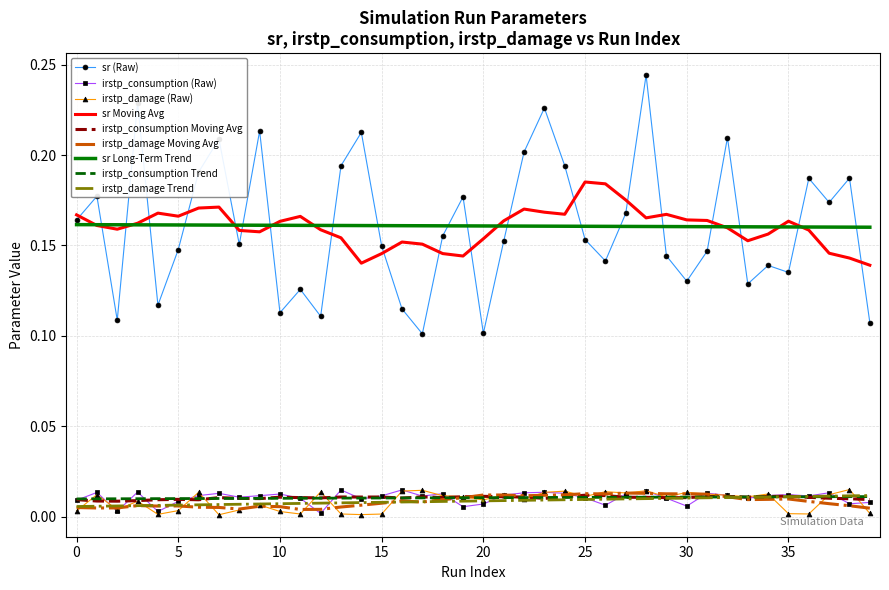

True or false: sr Long-Term Trend and irstp_damage Moving Avg intersect in this chart.

False